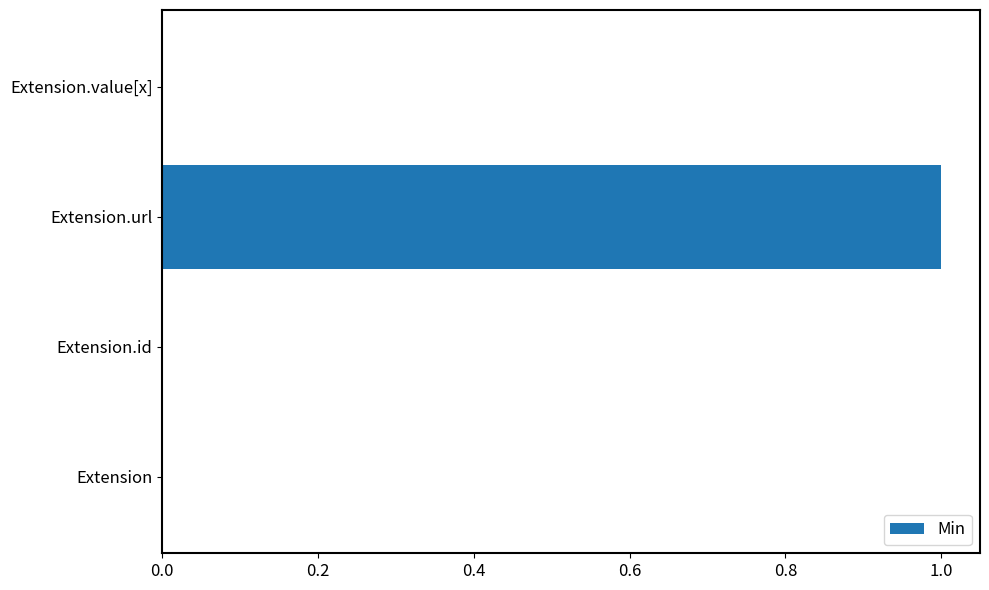

True or false: the data shows -1 at Extension.id.

False